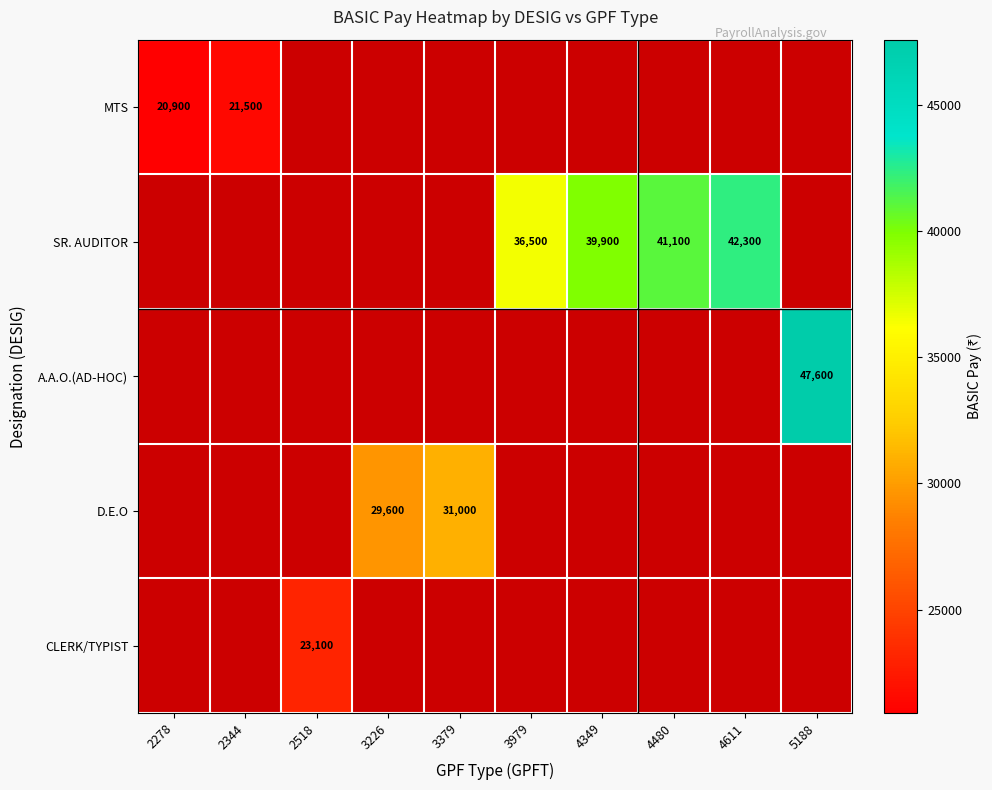

True or false: MTS has a value of 12087 at 2344.

False